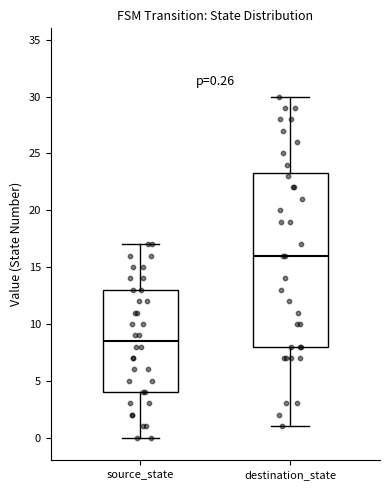

Comparing the boxes themselves (not the whiskers), which one is the tallest?

destination_state